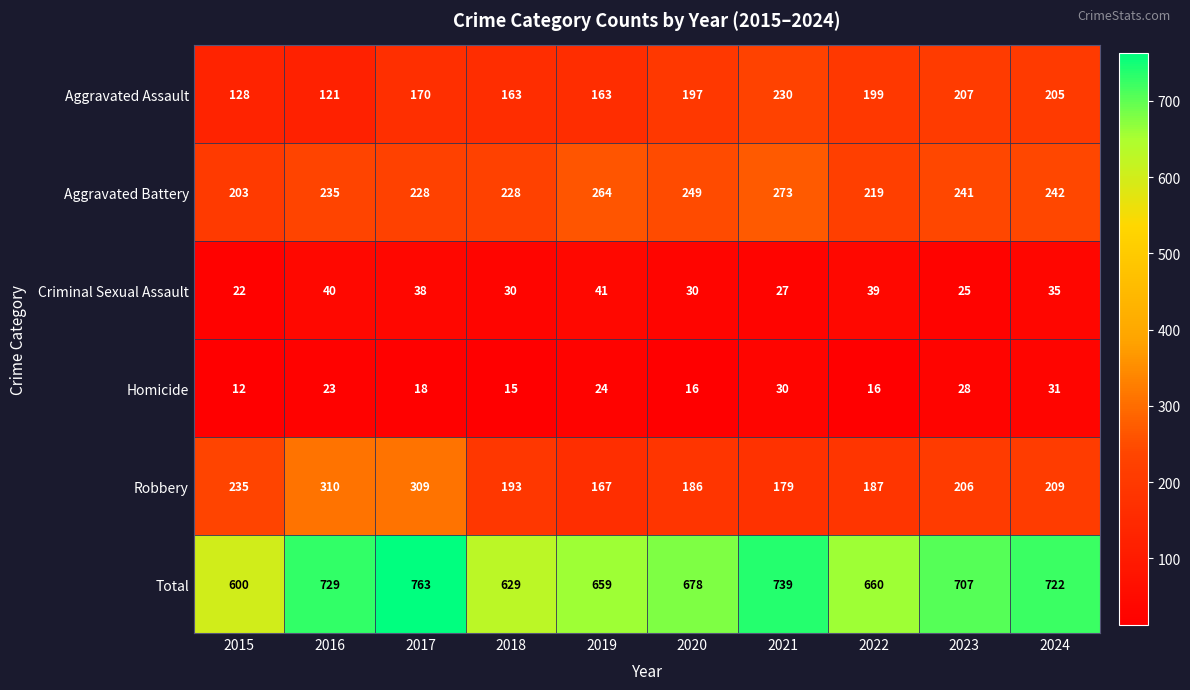

What is the difference between the highest and lowest values at 2016?

706